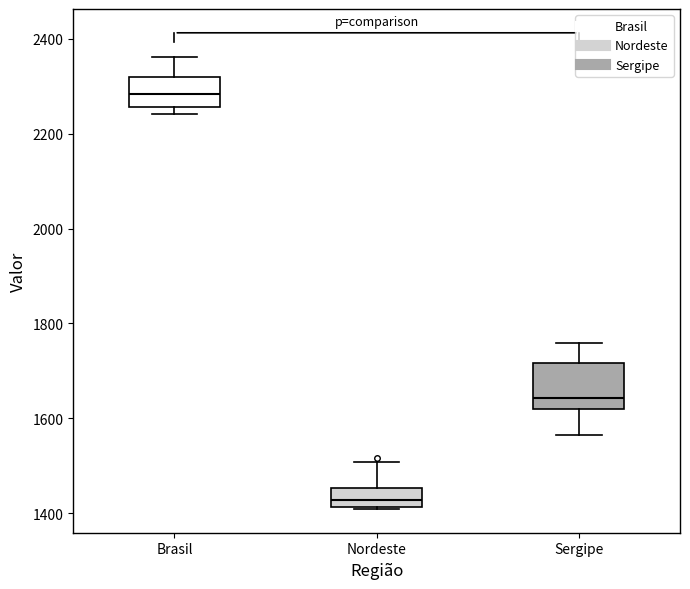

Comparing the boxes themselves (not the whiskers), which one is the tallest?

Sergipe